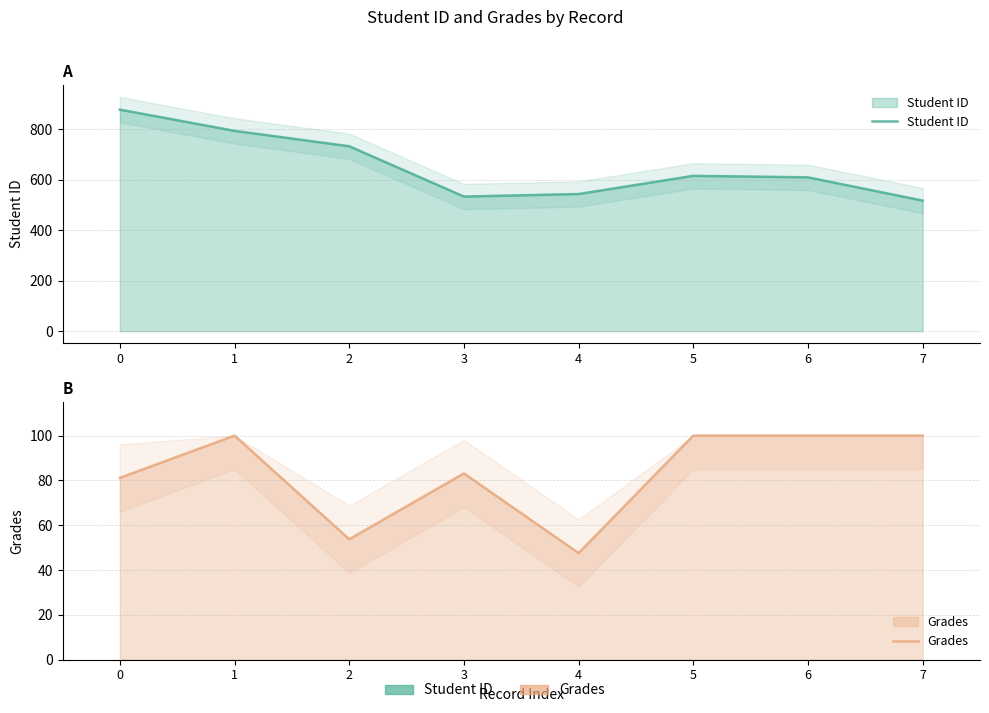

What is the total value across all series at 2?

785.7